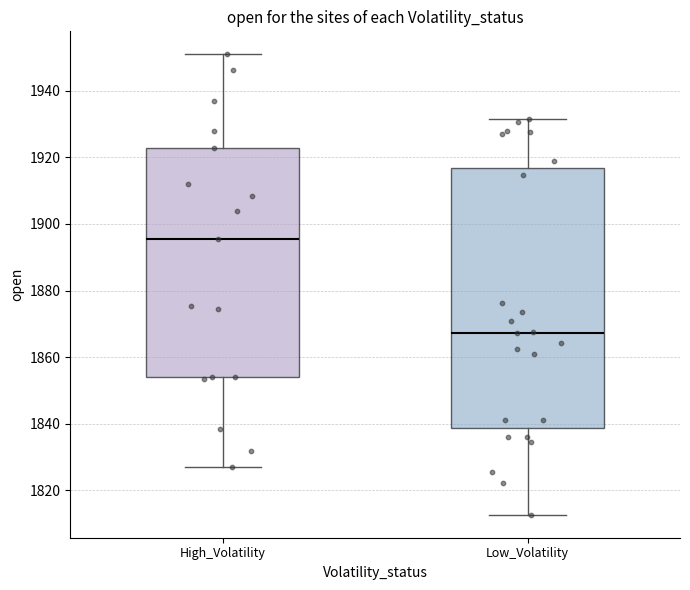

Reading left to right, read every box against the y-axis: the position of its median line, the range the box covers, and the ends of its whiskers. The values are not printed on the chart, so give them approximately, as read against the axis.

High_Volatility: median 1896, box 1854 to 1922, whiskers 1826 to 1950
Low_Volatility: median 1868, box 1838 to 1916, whiskers 1812 to 1932